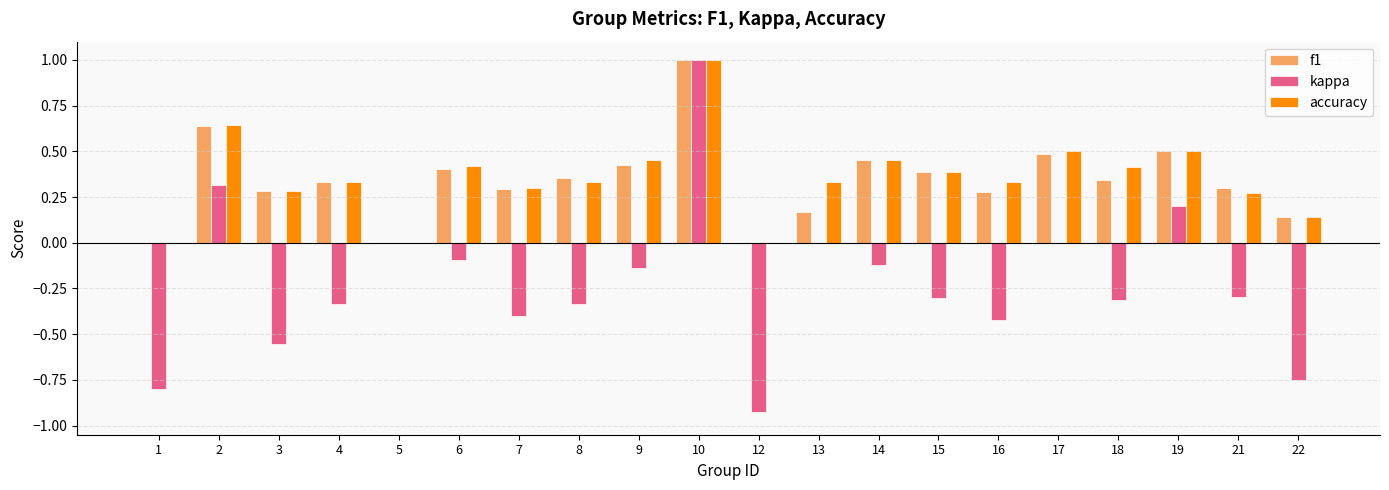

At which category is the sum across all series the highest?

10